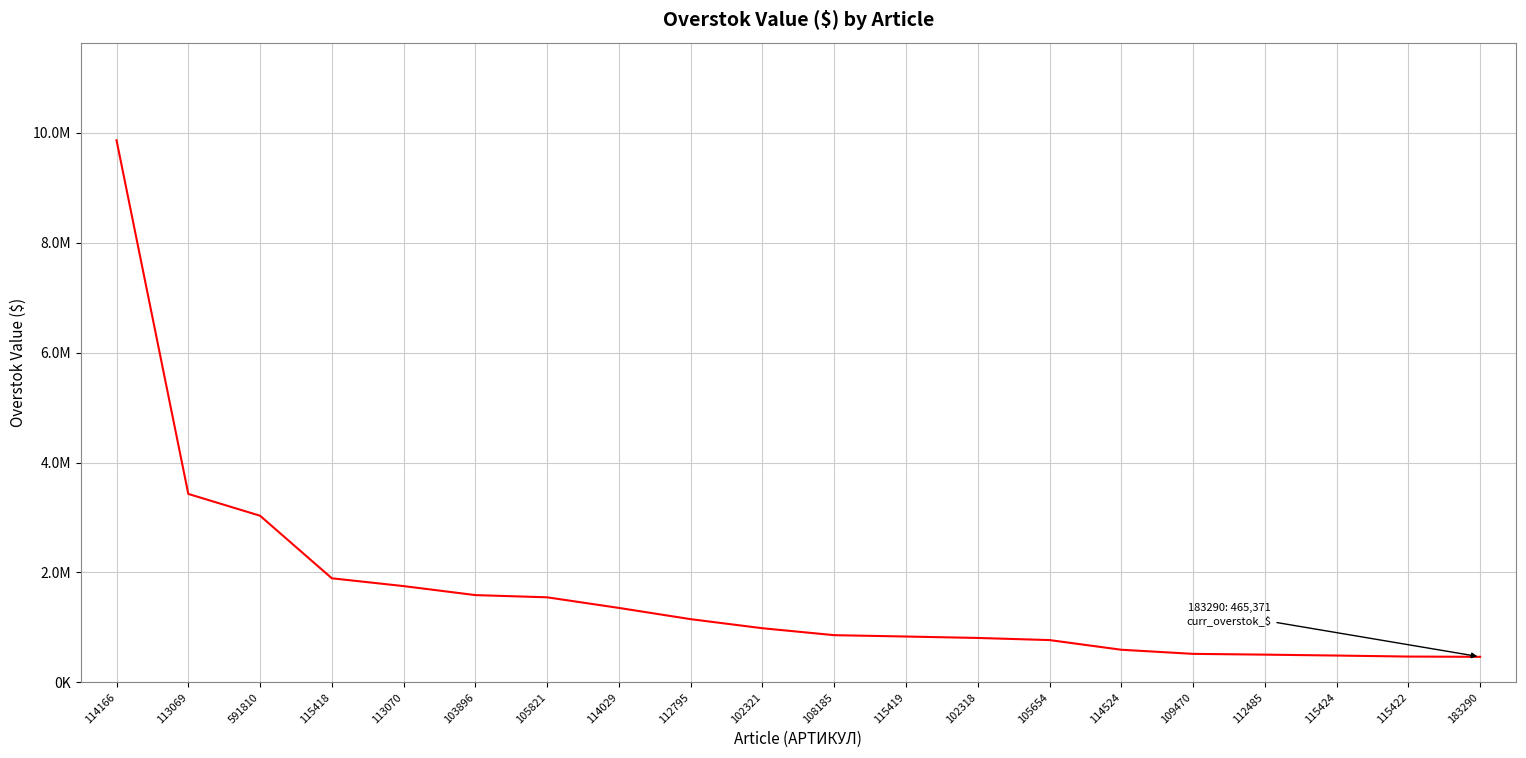

What is the sum of all values?

32914348.5